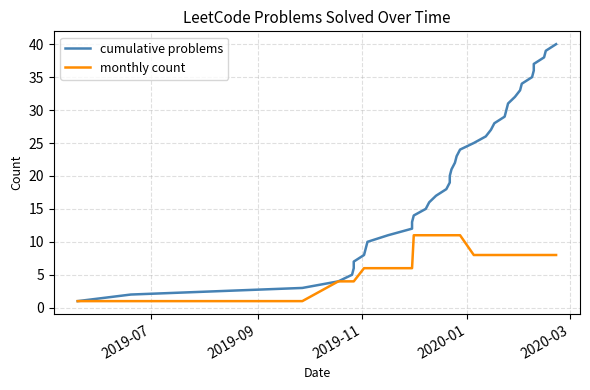

What is the sum of all monthly count values?

304